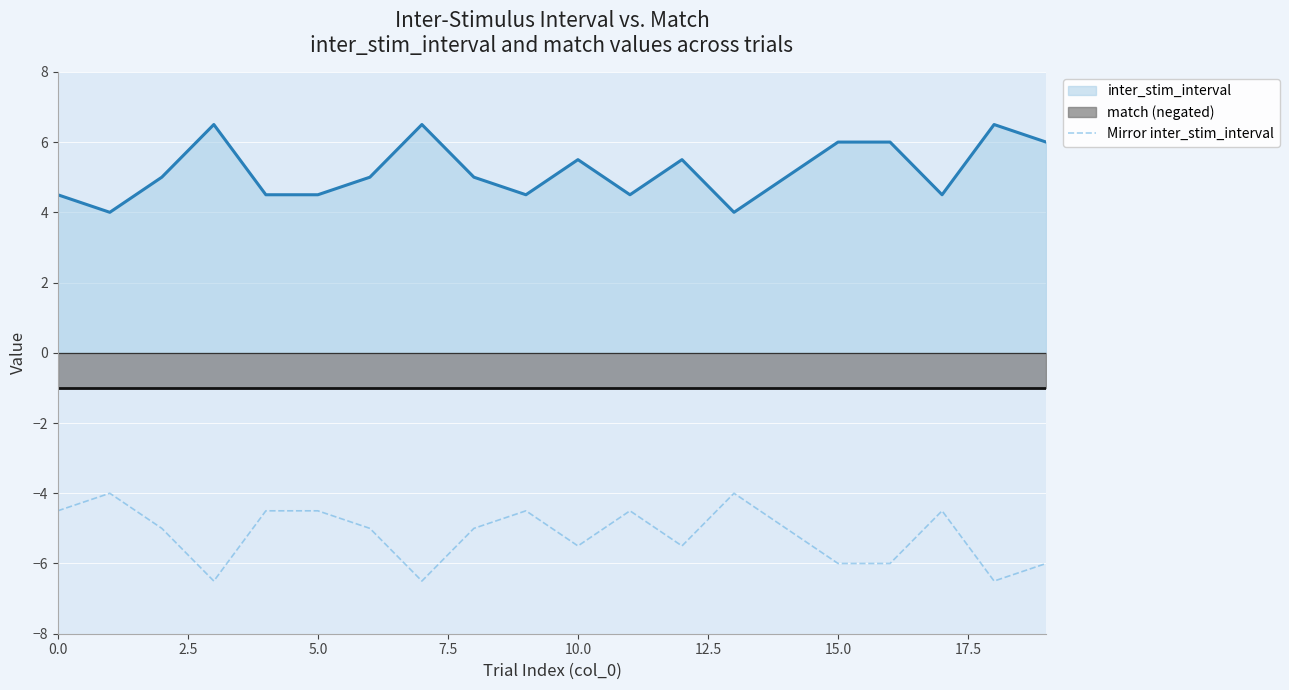

True or false: inter_stim_interval and Mirror inter_stim_interval intersect in this chart.

False